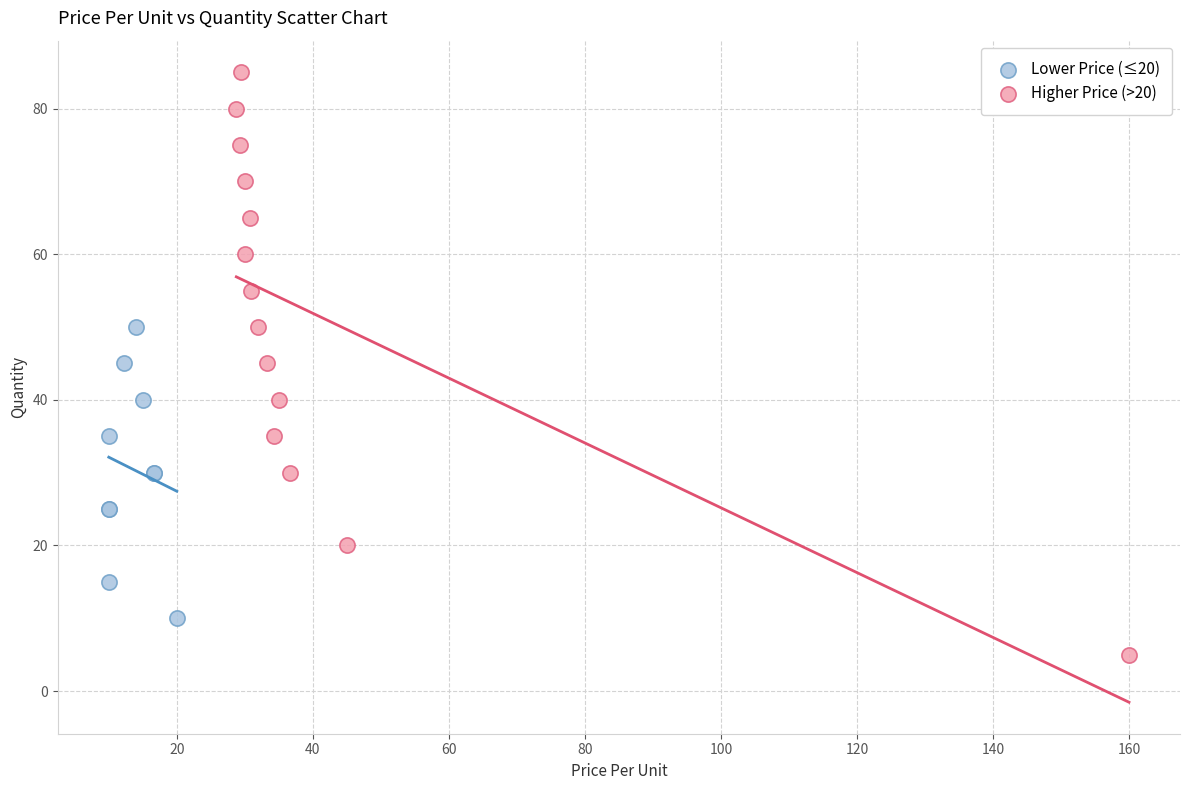

Which series reaches the maximum Y coordinate?

Higher Price (>20)